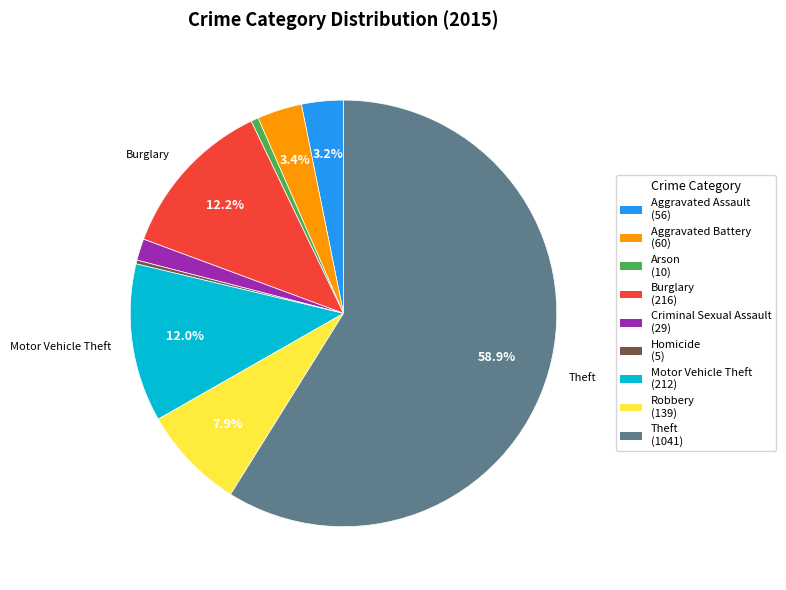

Is there a majority slice in this chart?

Yes